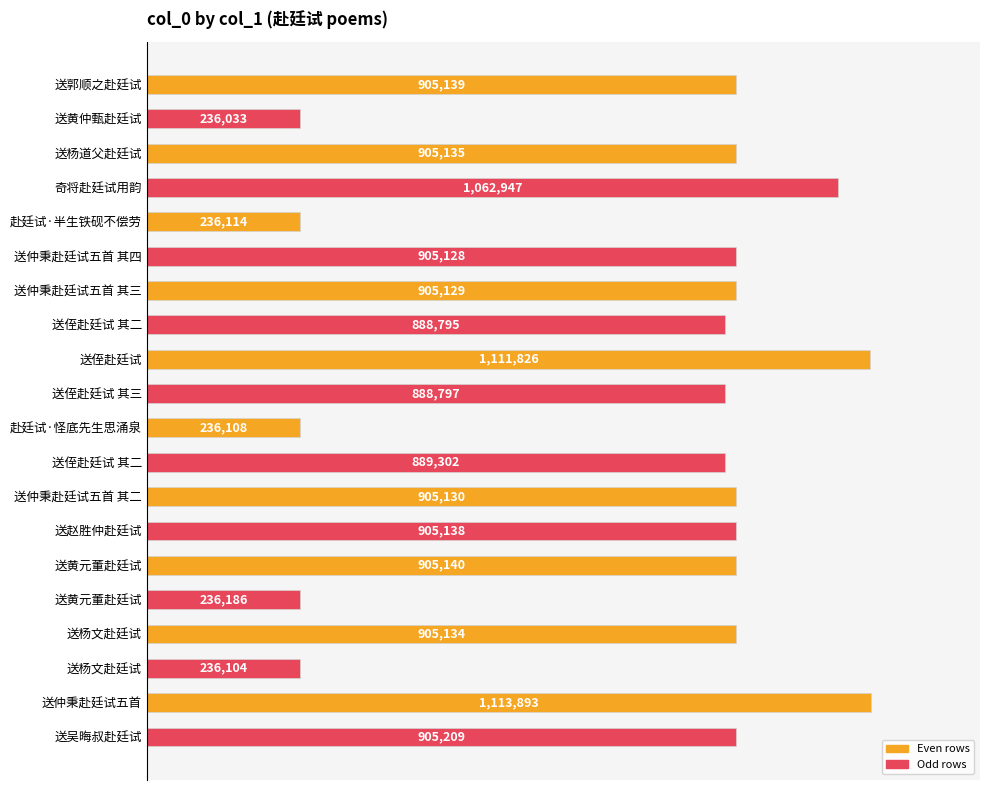

Are the bars horizontal?

Yes